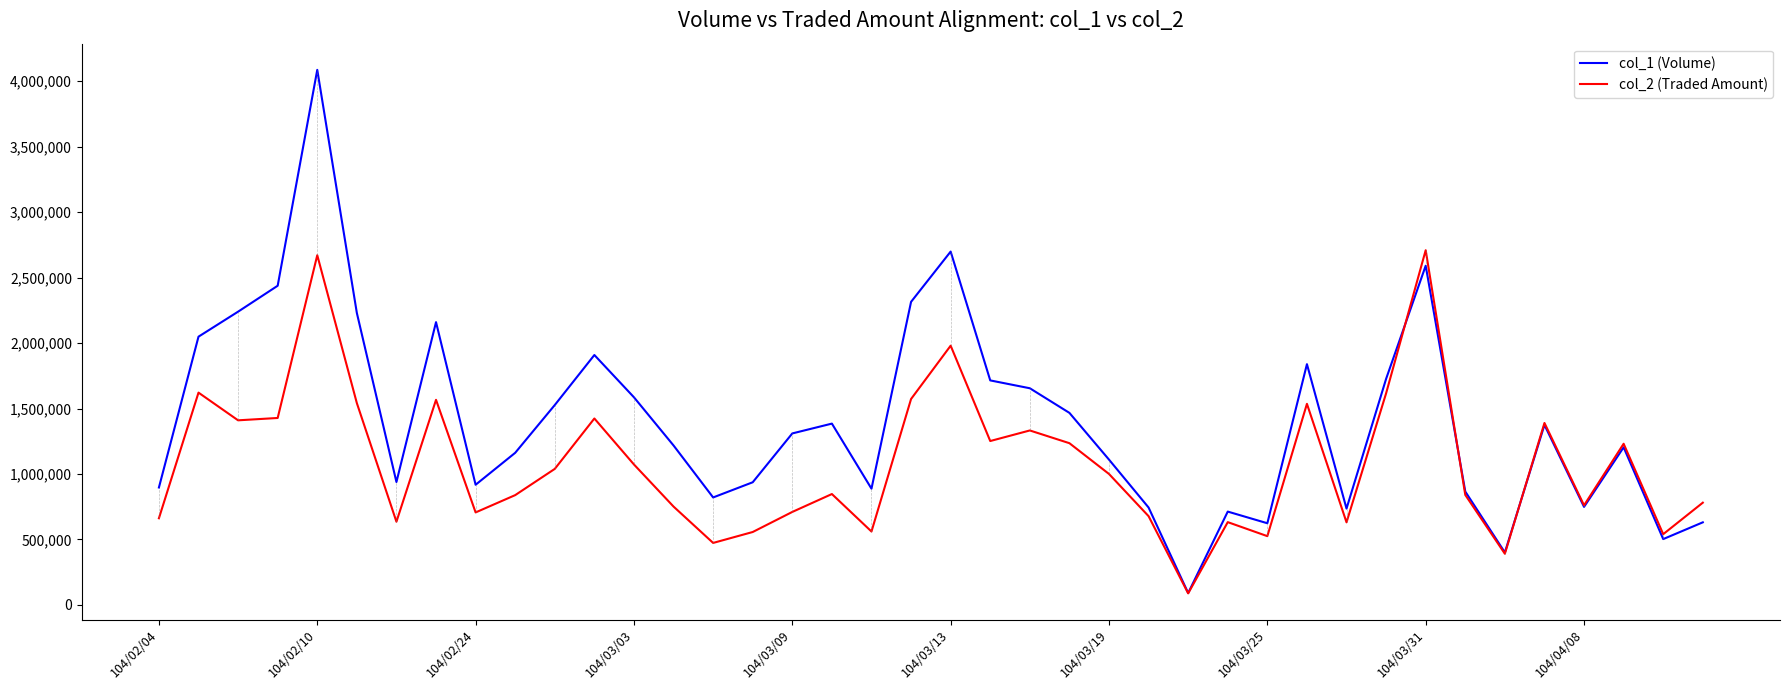

What is the difference between the second highest and second lowest values in the col_2 (Traded Amount) series?

2280210